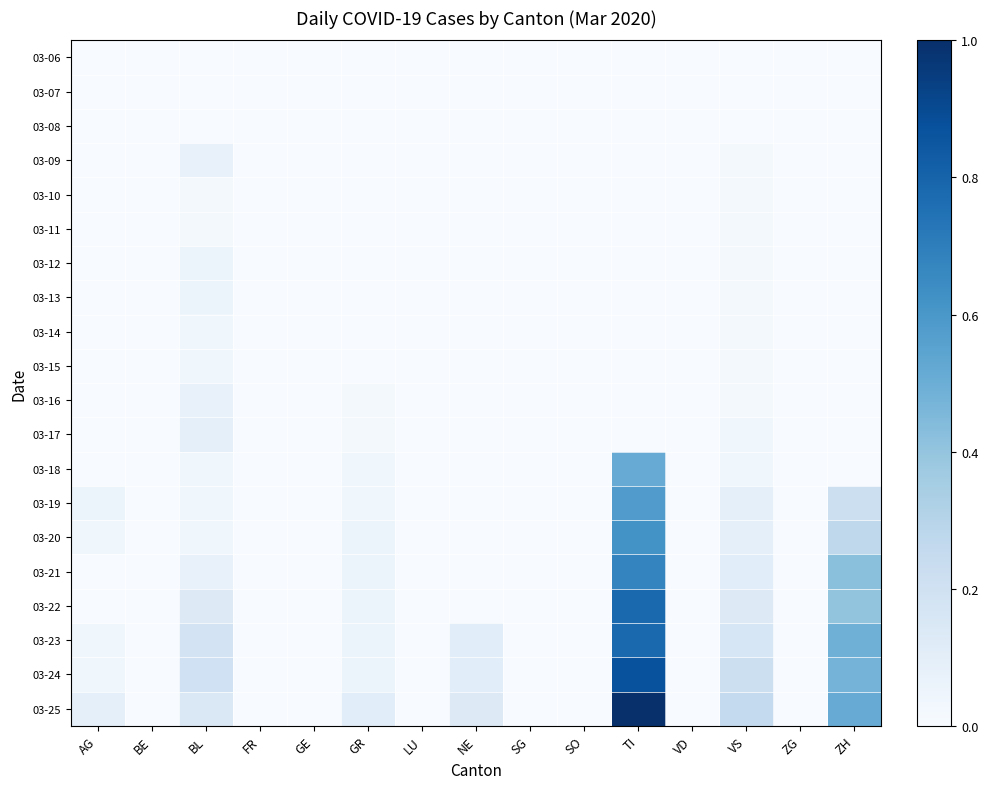

At which category is the sum across all series the highest?

TI